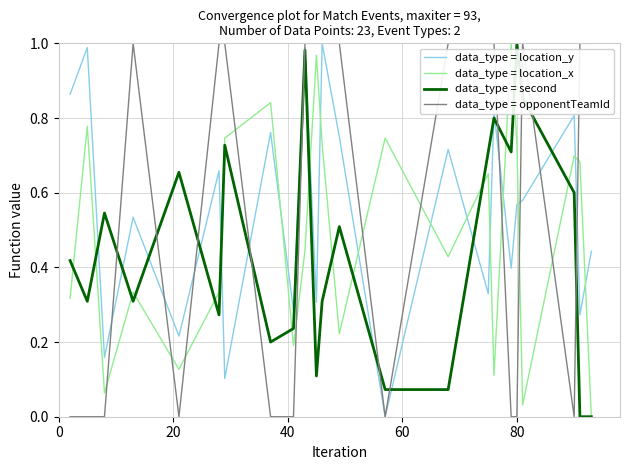

At how many categories does at least one series exceed 0?

23